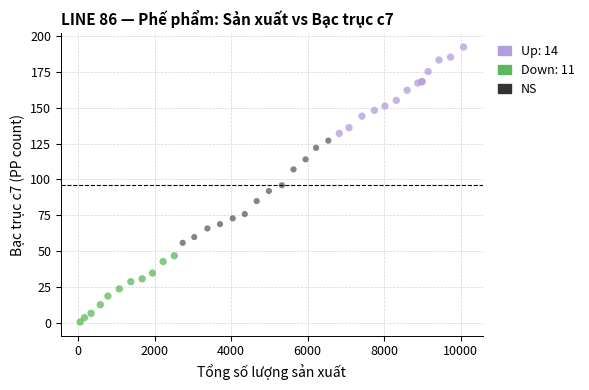

Which series contains the highest Y value?

Up: 14